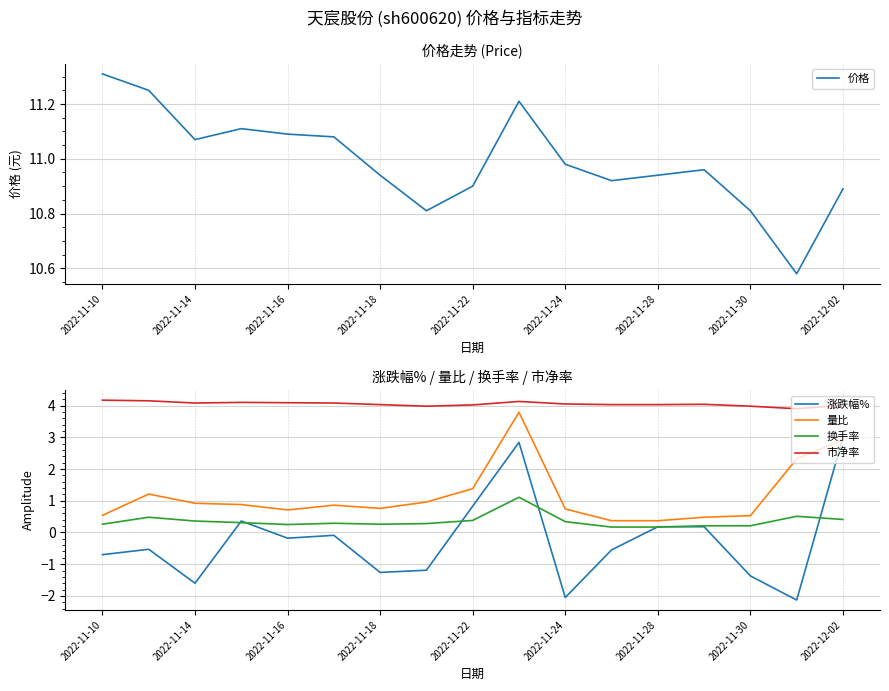

Does the chart have visible grid lines?

Yes